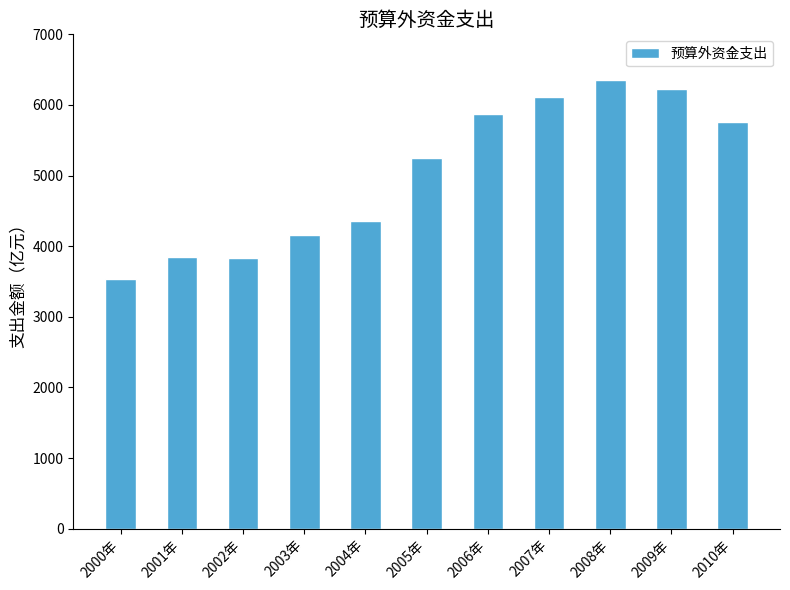

Between 2001年 and 2005年, which is larger?

2005年